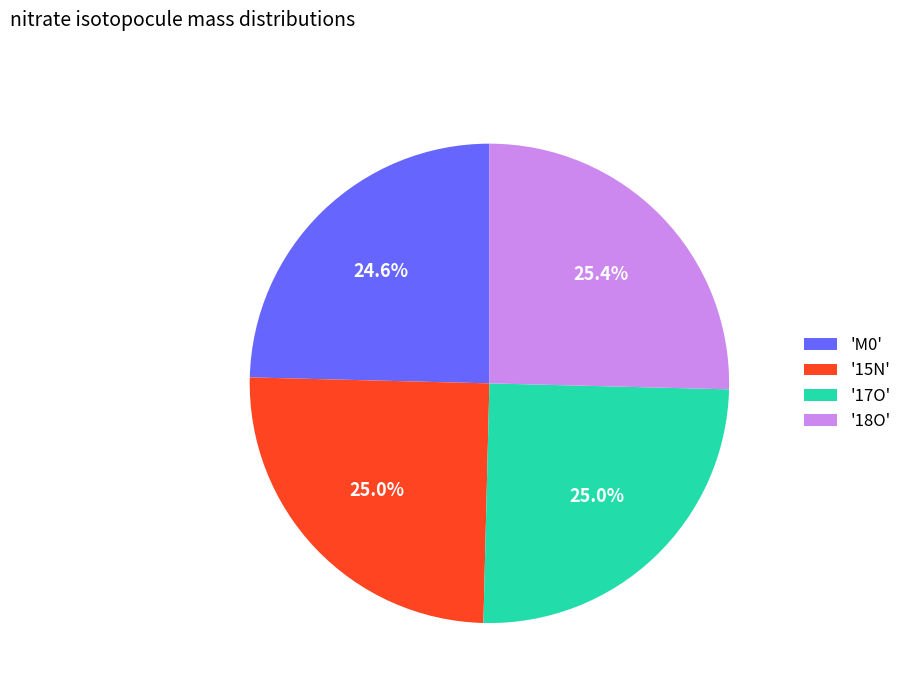

Does any single category account for the majority?

No